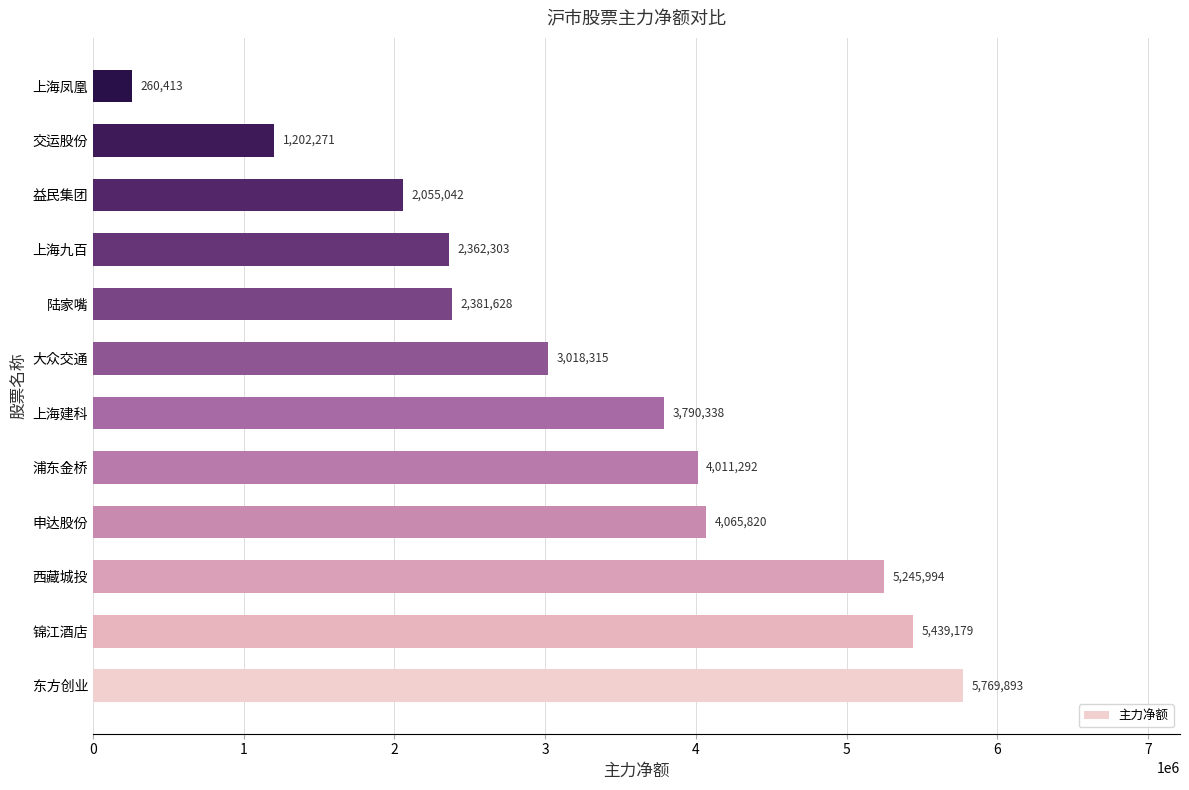

What is the difference between the values at 上海建科 and 锦江酒店?

1648841